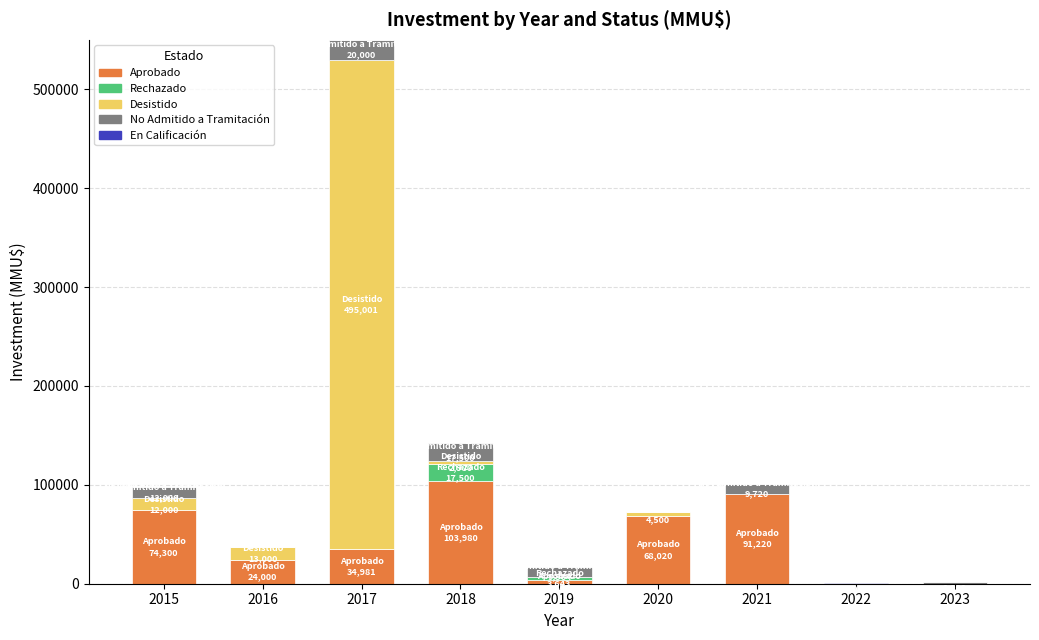

At which category is the sum across all series the highest?

2017